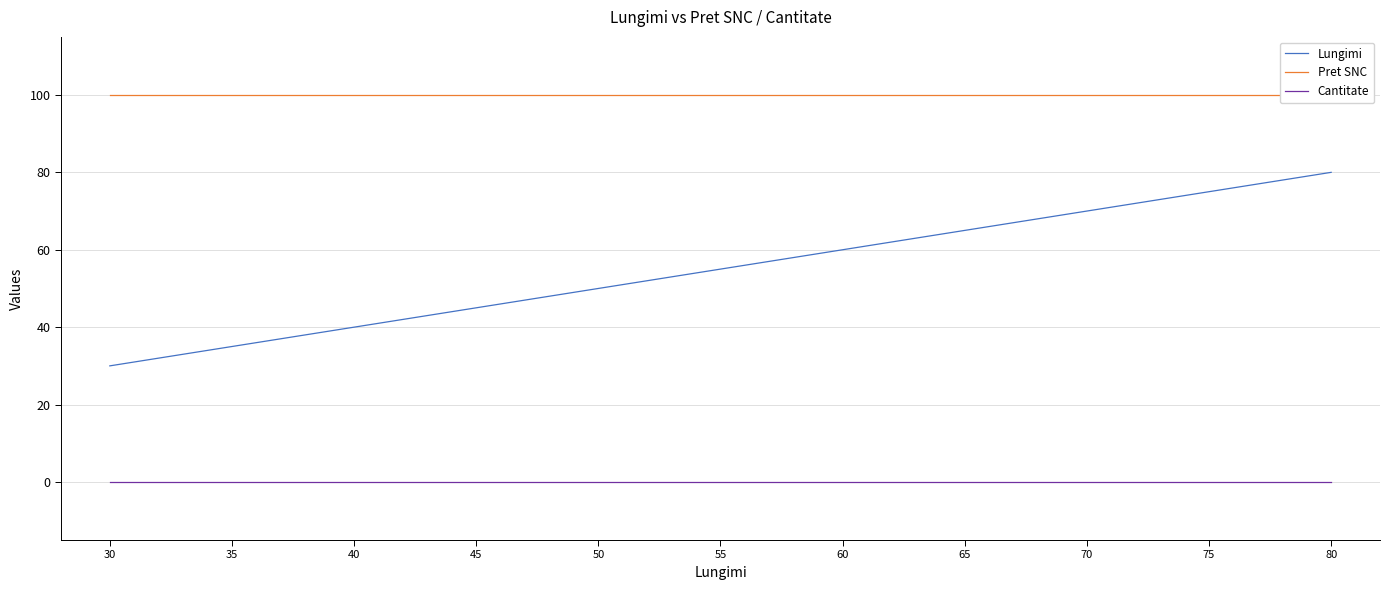

Reading left to right, transcribe all the data shown in this chart.

Lungimi: 30	35	40	45	50	55	60	65	70	75	80
Pret SNC: 100	100	100	100	100	100	100	100	100	100	100
Cantitate: 0	0	0	0	0	0	0	0	0	0	0